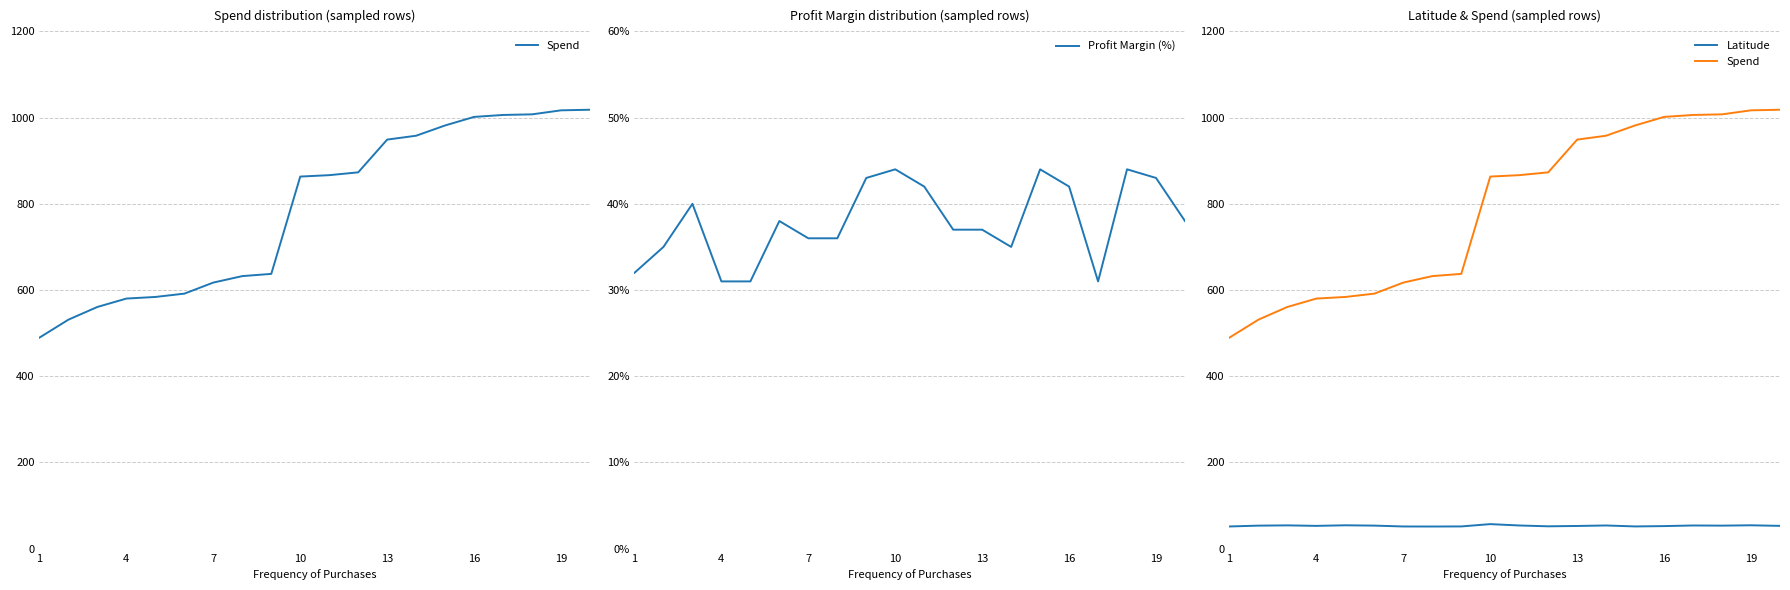

Is it true that Profit Margin (%) equals 17.7 at 13?

False